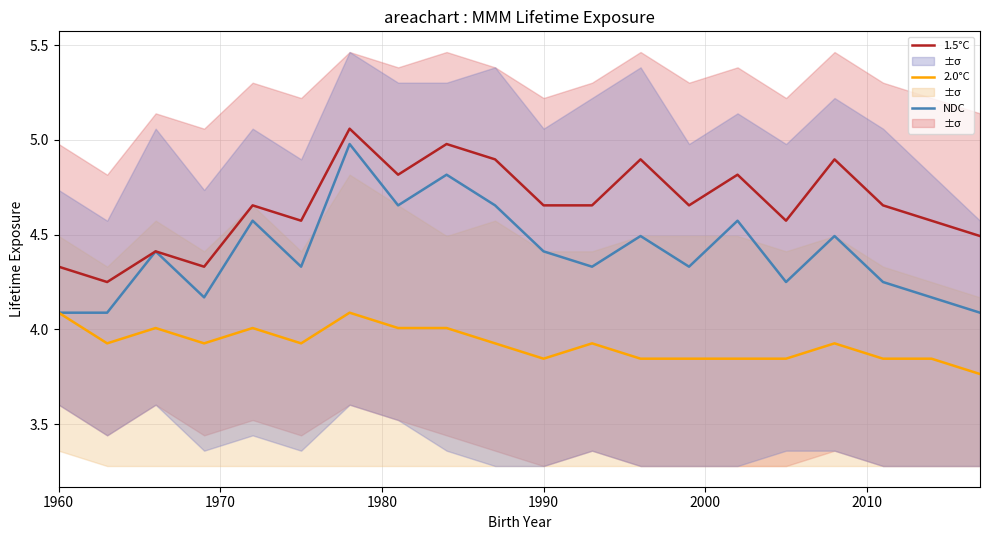

Is this an area chart (filled region under the line)?

No